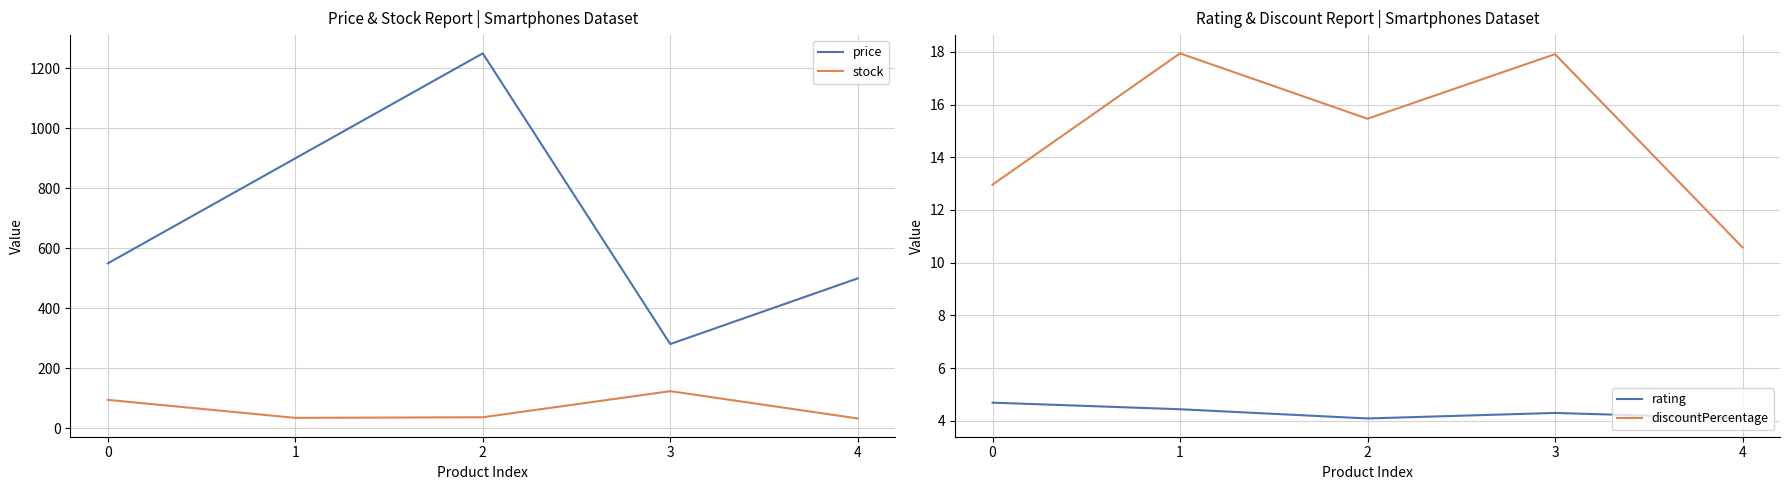

Which series has the largest total across all categories?

price